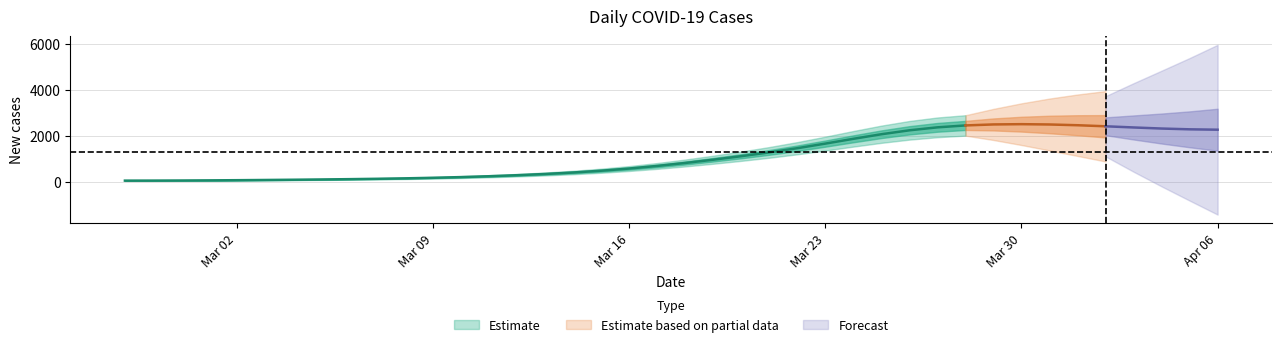

List the labels in order of value, smallest first.

2020-02-27, 2020-02-28, 2020-02-29, 2020-03-01, 2020-03-02, 2020-03-03, 2020-03-04, 2020-03-05, 2020-03-06, 2020-03-07, 2020-03-08, 2020-03-09, 2020-03-10, 2020-03-11, 2020-03-12, 2020-03-13, 2020-03-14, 2020-03-15, 2020-03-16, 2020-03-17, 2020-03-18, 2020-03-19, 2020-03-20, 2020-03-21, 2020-03-22, 2020-03-23, 2020-03-24, 2020-03-25, 2020-04-05, 2020-04-04, 2020-04-06, 2020-03-26, 2020-04-02, 2020-04-03, 2020-04-01, 2020-03-29, 2020-03-28, 2020-03-31, 2020-03-27, 2020-03-30